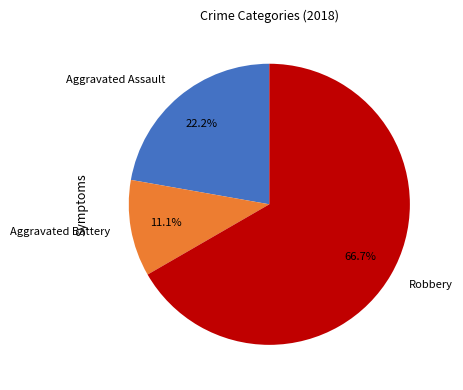

Which slice represents more than half of the pie?

Robbery